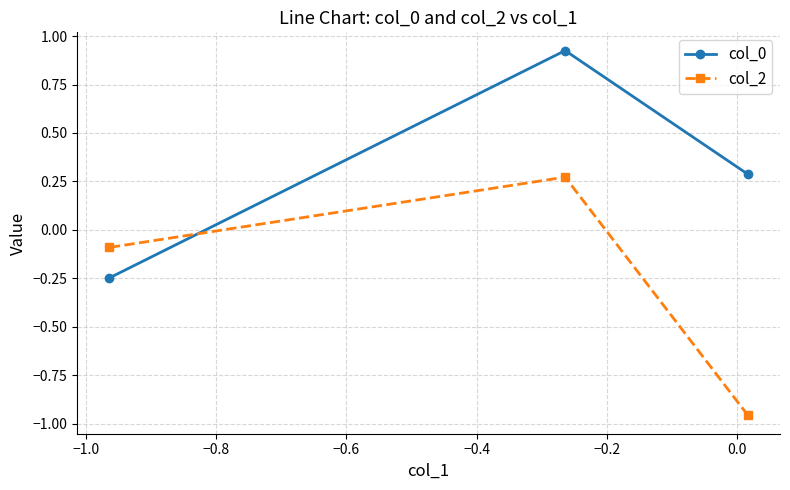

Which series has the largest total across all categories?

col_0